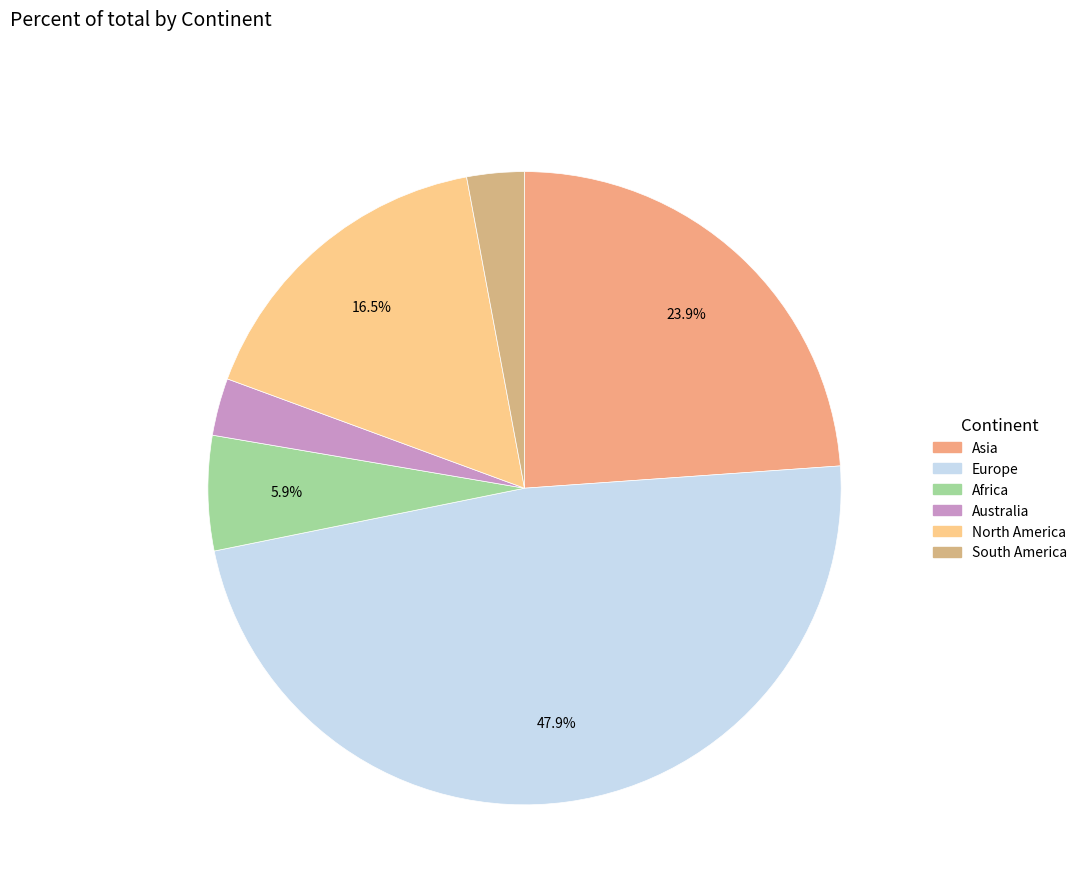

To the nearest percent, what is the average slice percentage?

17%